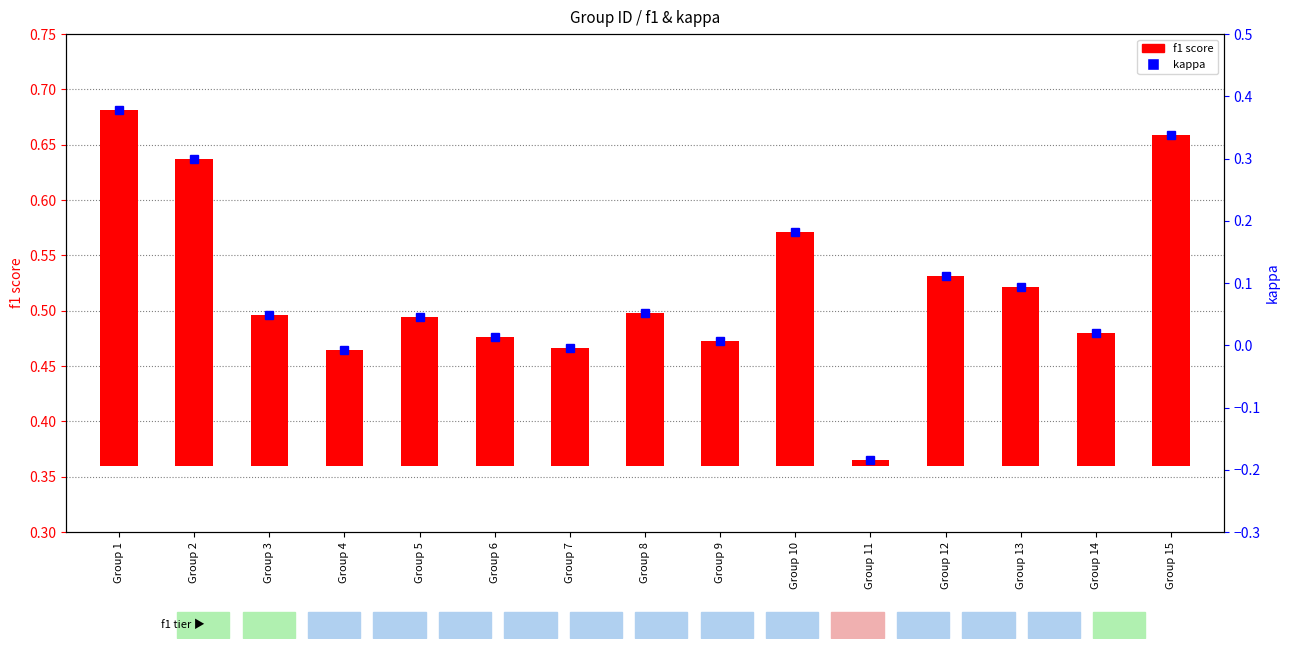

Rank the categories by value from highest to lowest.

Group 1, Group 15, Group 2, Group 10, Group 12, Group 13, Group 8, Group 3, Group 5, Group 14, Group 6, Group 9, Group 7, Group 4, Group 11